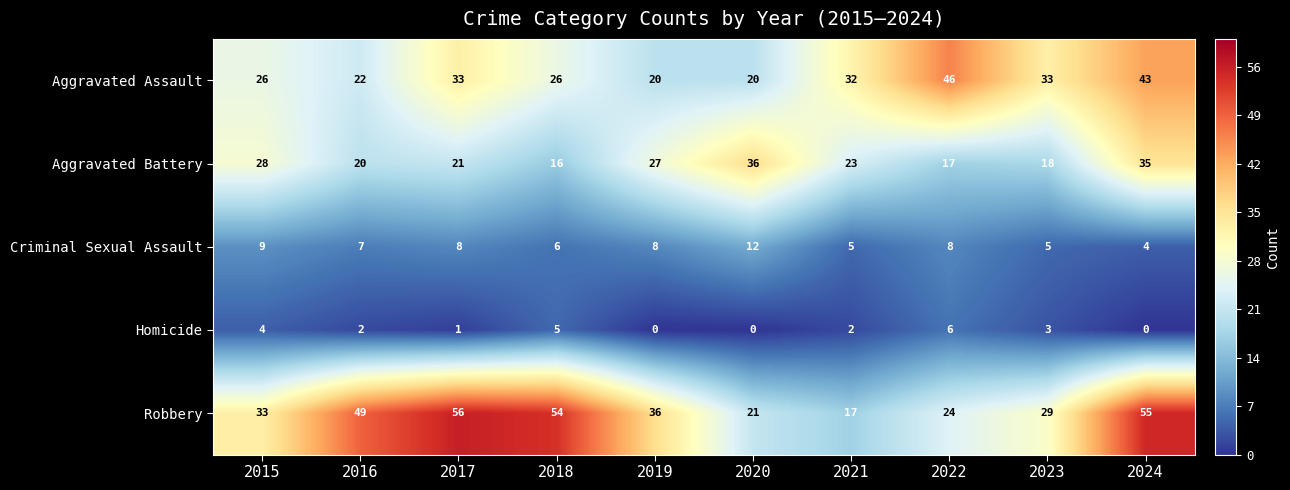

Which series has the largest total across all categories?

Robbery